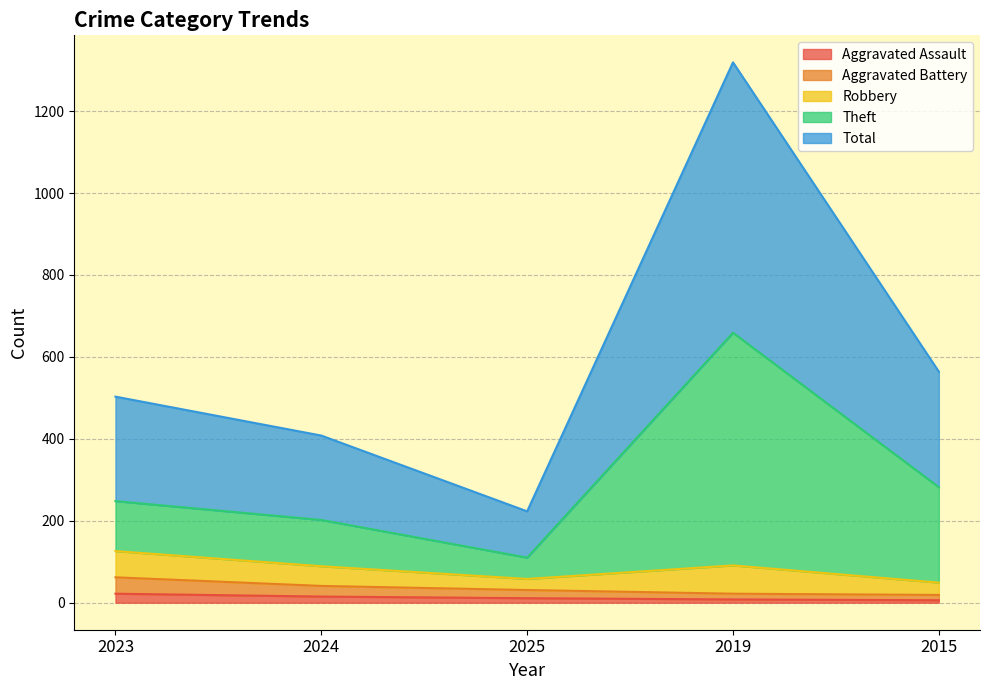

The value of Aggravated Assault at 2025 is 4. True or false?

False